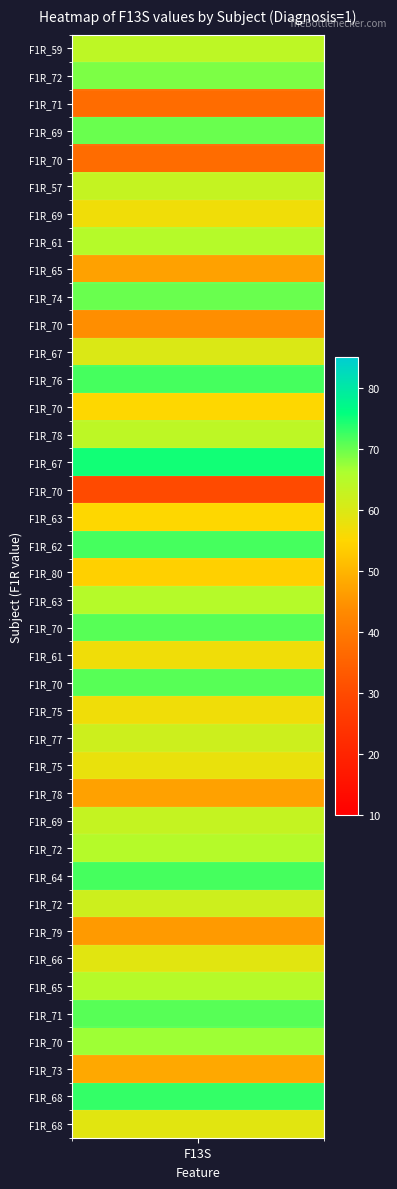

List the labels in order of value, smallest first.

16, 2, 4, 10, 32, 8, 27, 37, 19, 13, 17, 6, 22, 24, 26, 33, 39, 11, 25, 31, 5, 28, 0, 14, 7, 20, 29, 34, 36, 1, 3, 9, 21, 23, 35, 12, 18, 30, 38, 15